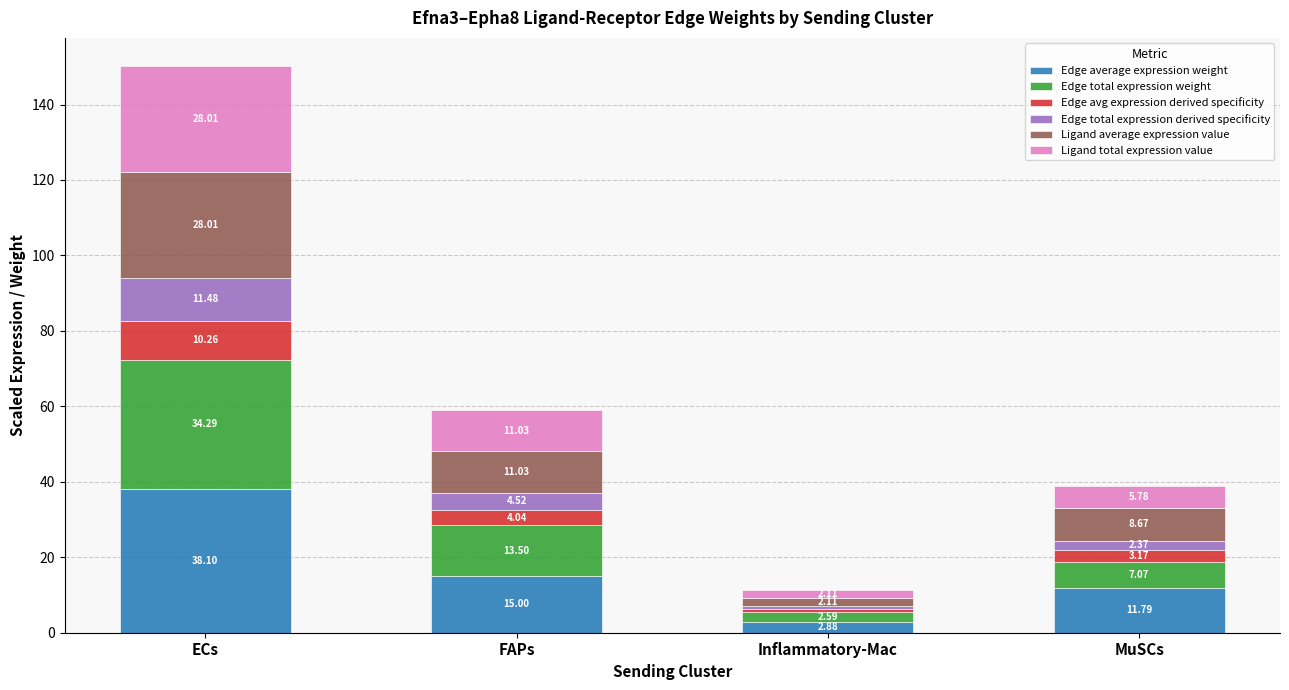

At which category is the sum across all series the highest?

ECs